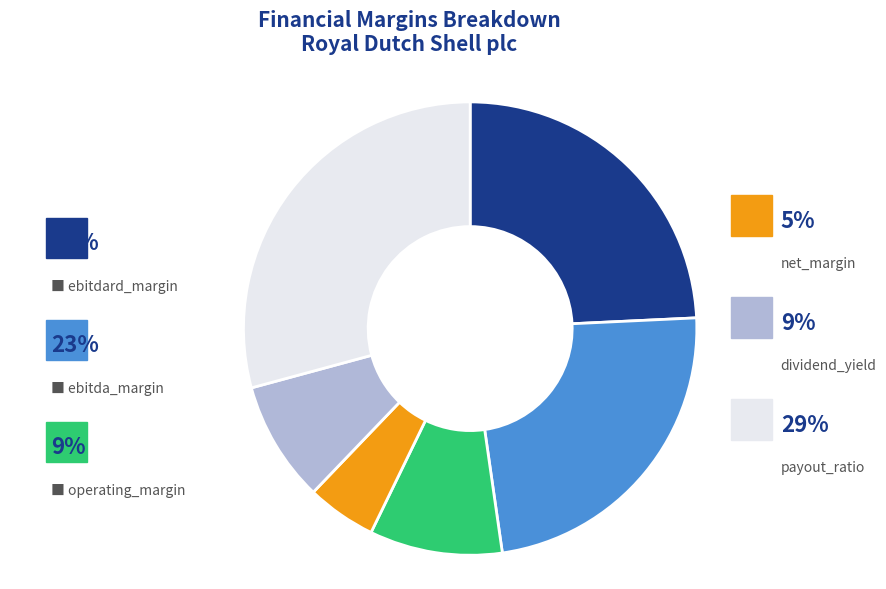

Is there any slice that represents more than half of the pie?

No